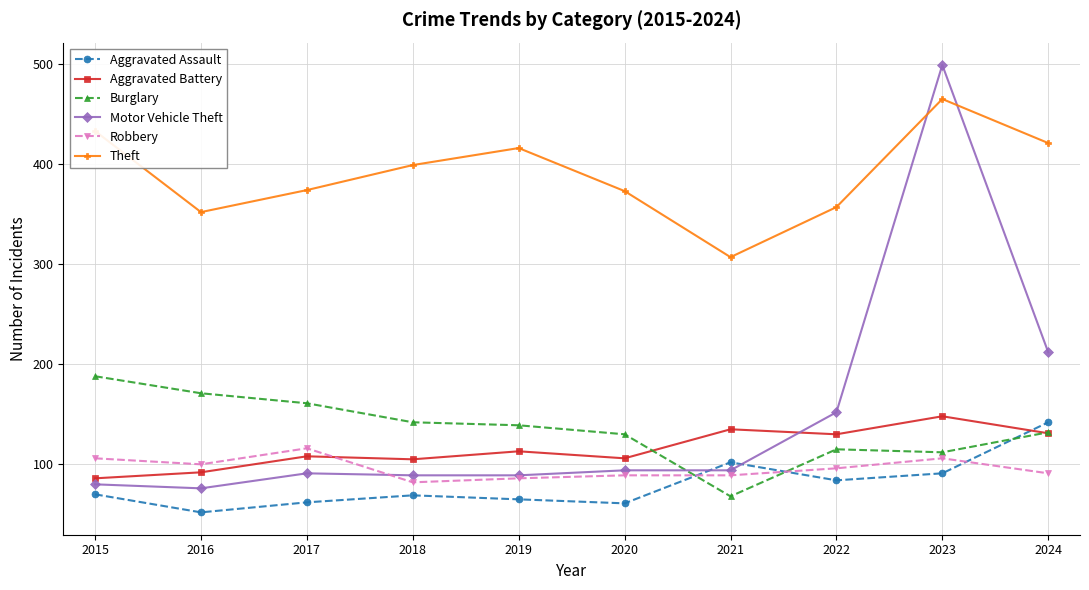

List the series in order of their peak value, highest first.

Motor Vehicle Theft, Theft, Burglary, Aggravated Battery, Aggravated Assault, Robbery